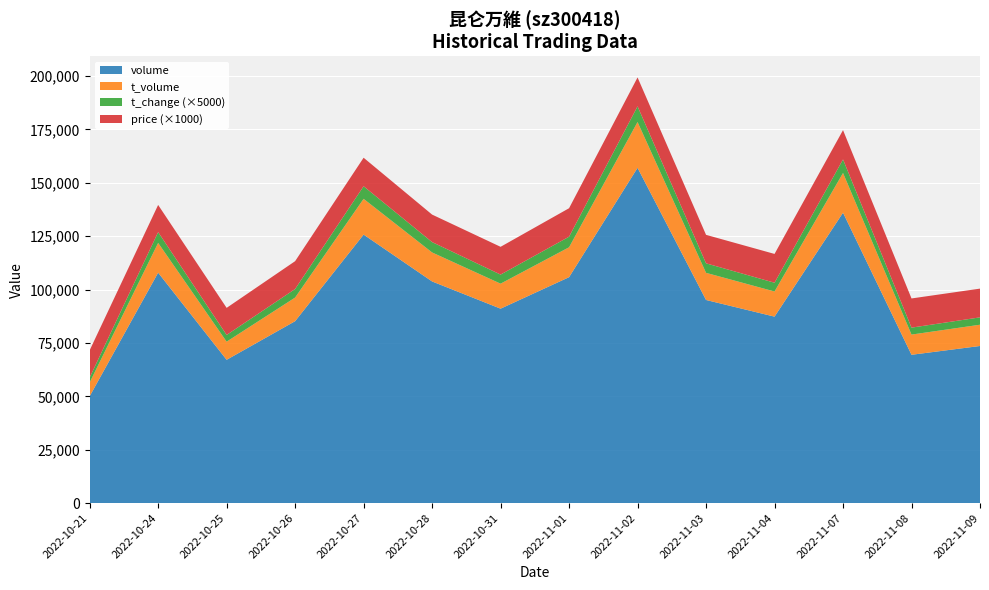

Reading right to left, what are all the values shown in this chart?

price: 2022-11-09=13.5	2022-11-08=13.7	2022-11-07=13.7	2022-11-04=13.5	2022-11-03=13.3	2022-11-02=13.5	2022-11-01=13.3	2022-10-31=13.0	2022-10-28=12.9	2022-10-27=13.3	2022-10-26=13.0	2022-10-25=12.7	2022-10-24=12.7	2022-10-21=12.8
volume: 2022-11-09=73579.0	2022-11-08=69457.0	2022-11-07=136011.0	2022-11-04=87325.0	2022-11-03=95123.0	2022-11-02=157023.0	2022-11-01=105806.0	2022-10-31=91055.0	2022-10-28=103802.0	2022-10-27=125750.0	2022-10-26=85198.0	2022-10-25=67105.0	2022-10-24=107914.0	2022-10-21=50037.0
t_volume: 2022-11-09=9957.0	2022-11-08=9463.0	2022-11-07=18596.0	2022-11-04=11778.0	2022-11-03=12715.0	2022-11-02=21447.0	2022-11-01=14005.0	2022-10-31=11710.0	2022-10-28=13585.0	2022-10-27=16747.0	2022-10-26=11062.0	2022-10-25=8492.0	2022-10-24=13943.0	2022-10-21=6408.0
t_change: 2022-11-09=0.7	2022-11-08=0.7	2022-11-07=1.3	2022-11-04=0.8	2022-11-03=0.9	2022-11-02=1.5	2022-11-01=1.0	2022-10-31=0.8	2022-10-28=1.0	2022-10-27=1.2	2022-10-26=0.8	2022-10-25=0.6	2022-10-24=1.0	2022-10-21=0.5